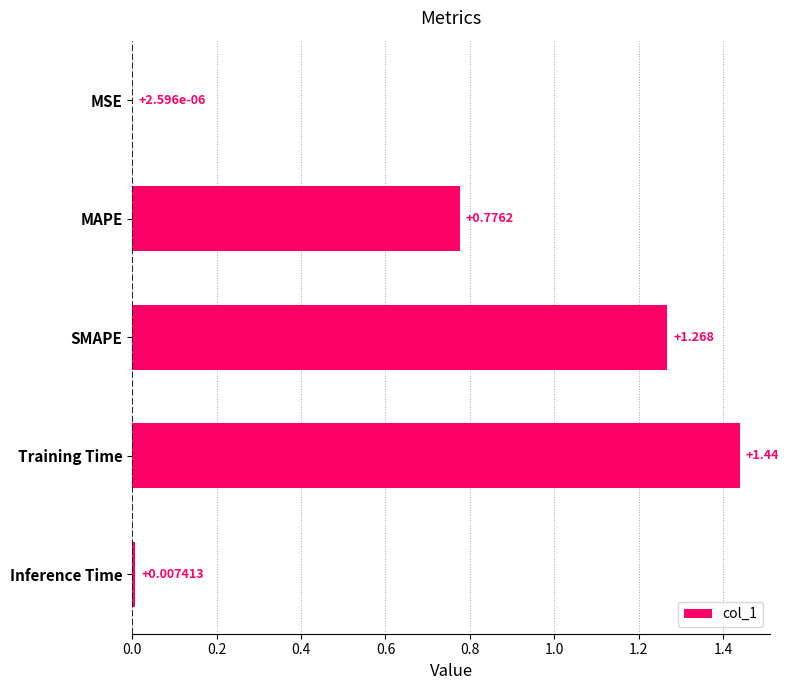

Which label corresponds to the largest value in the chart?

Training Time